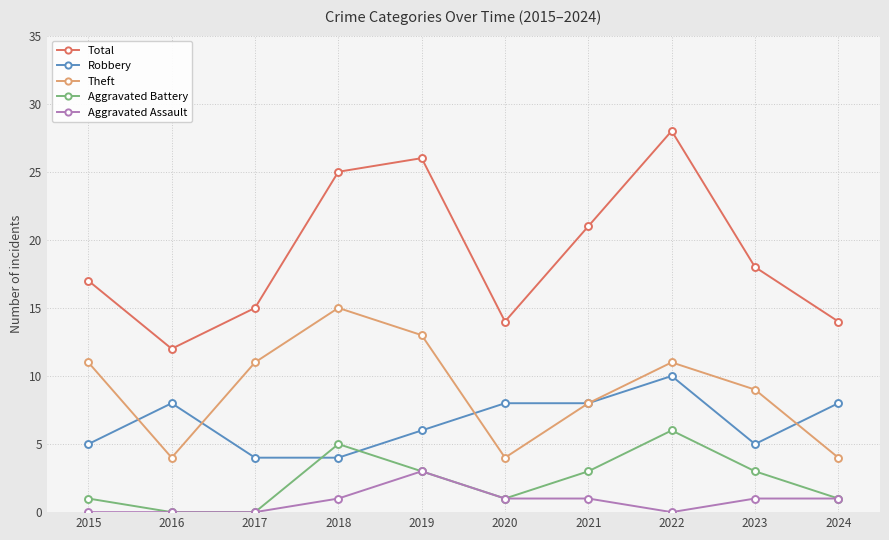

True or false: Aggravated Assault and Robbery intersect in this chart.

False